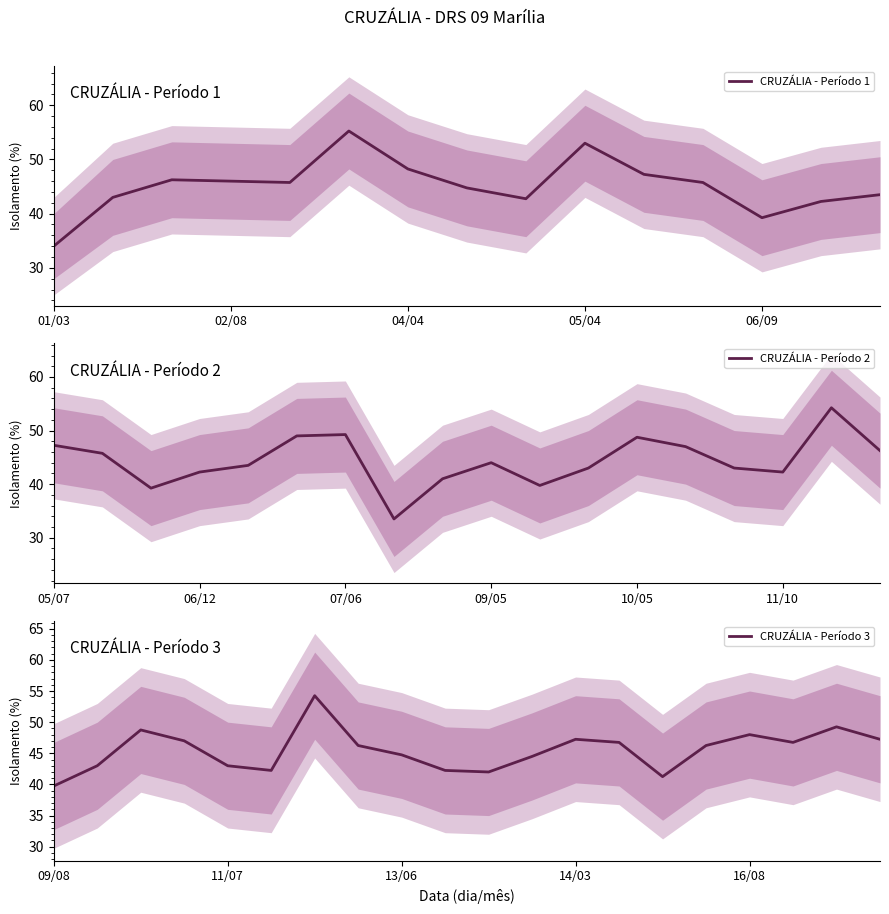

True or false: CRUZÁLIA - Período 1 has a value of 77.2 at 02/08.

False